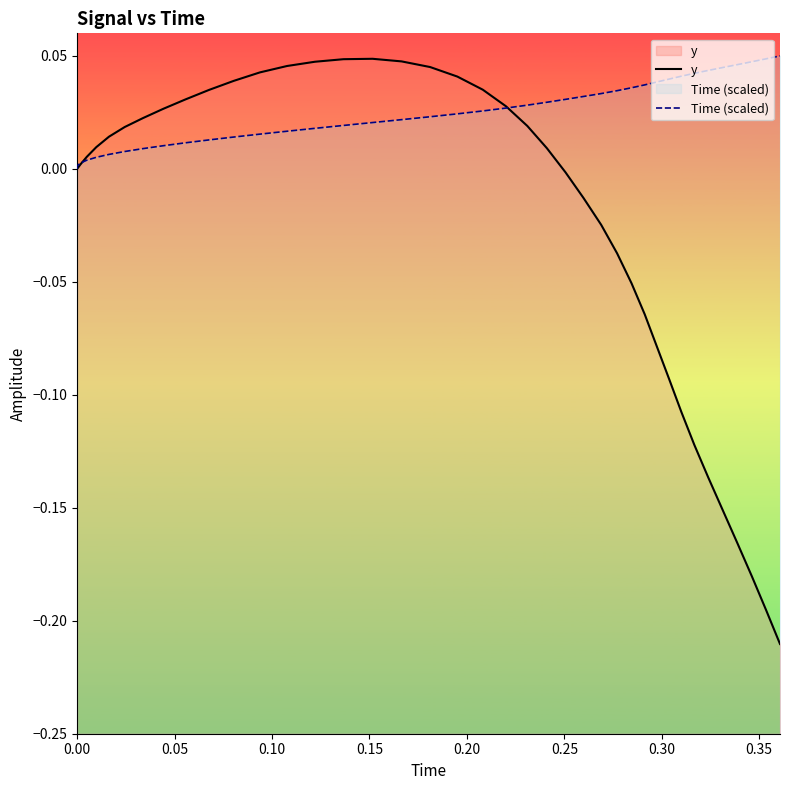

The value of y at 18 is 0.1. True or false?

False